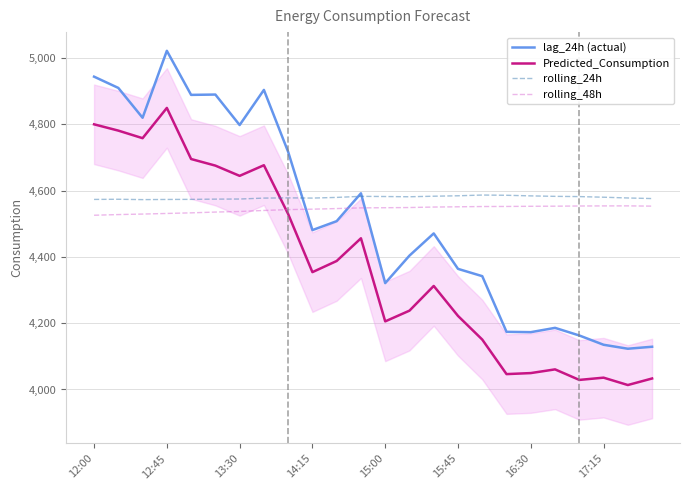

True or false: lag_24h (actual) and Predicted_Consumption cross at least once.

False